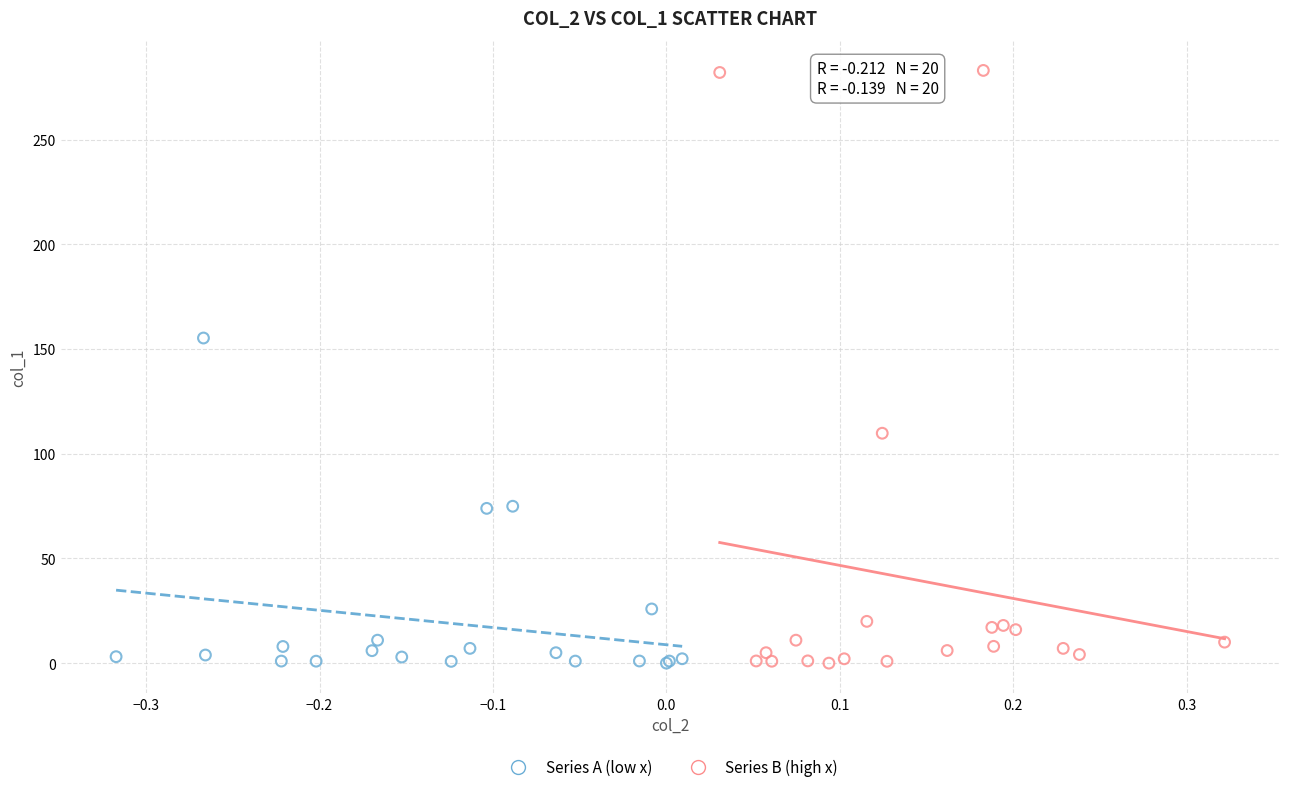

What are all the series names shown in the legend?

Series A (low x), Series B (high x)